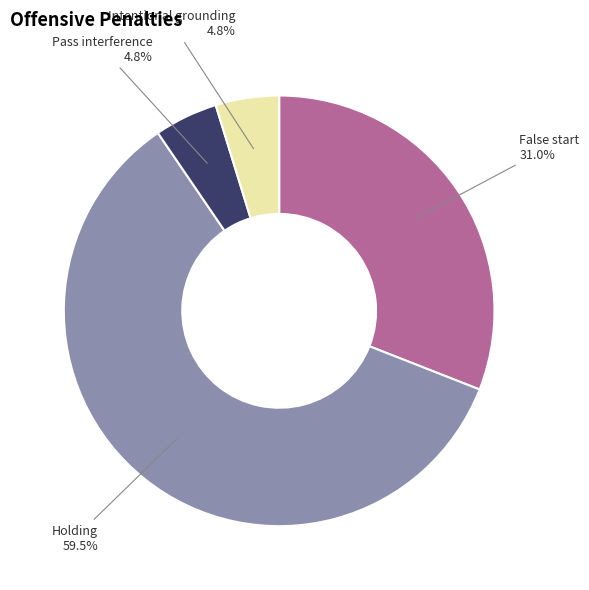

Is it true that Pass interference is 10% of the pie?

False